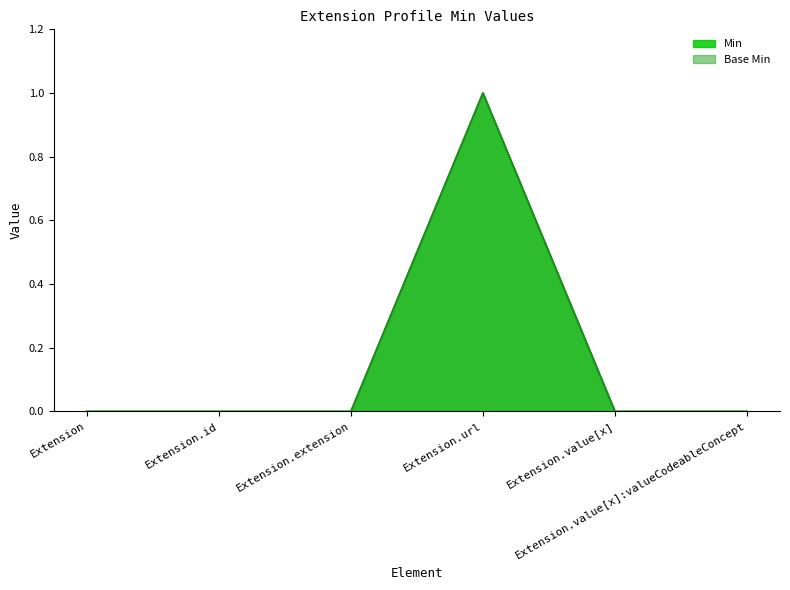

Count the Min values in the range 0 to 1.

6